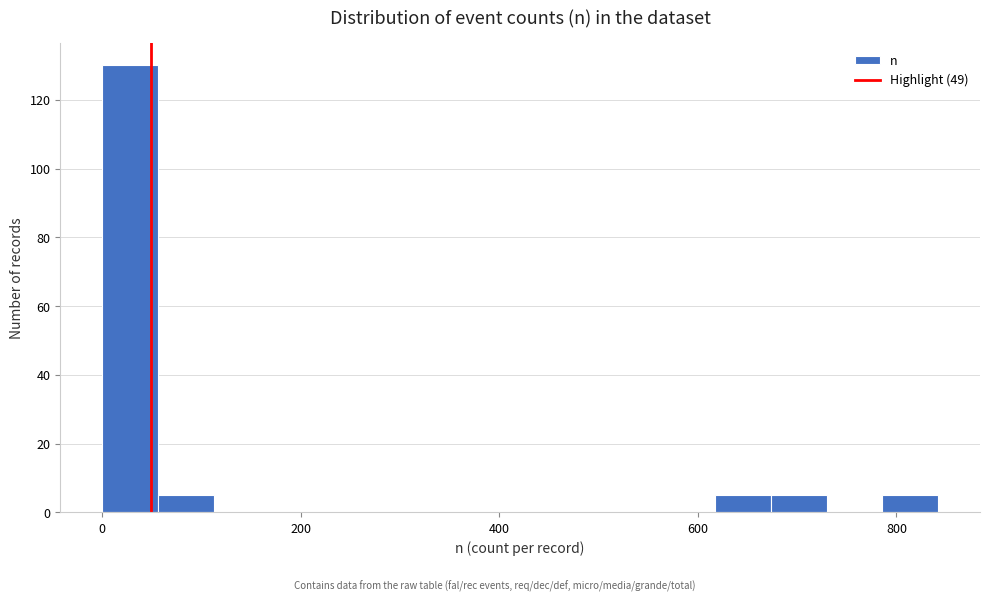

Read against the x-axis, roughly where is the centre of the tallest bar?

20